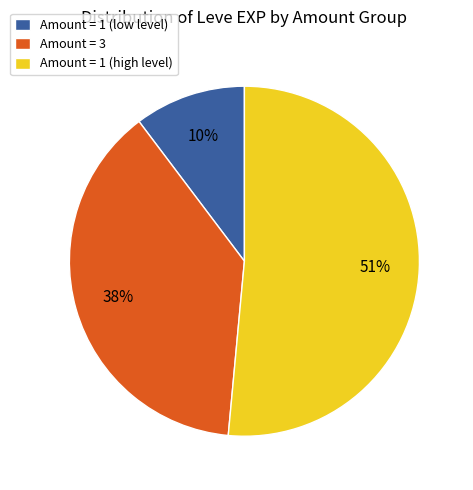

The Amount = 3 slice represents 38% of the pie. True or false?

True